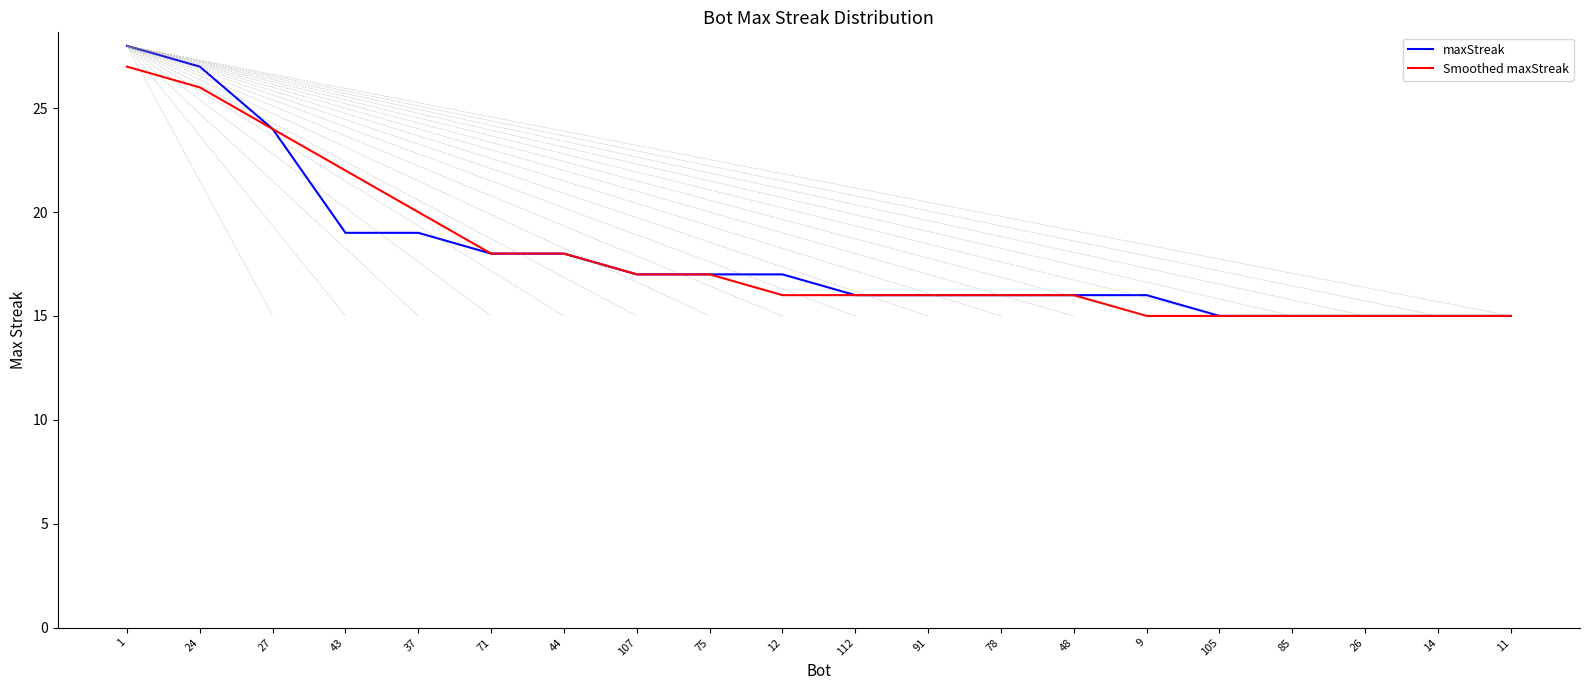

What position from the left is 91?

12